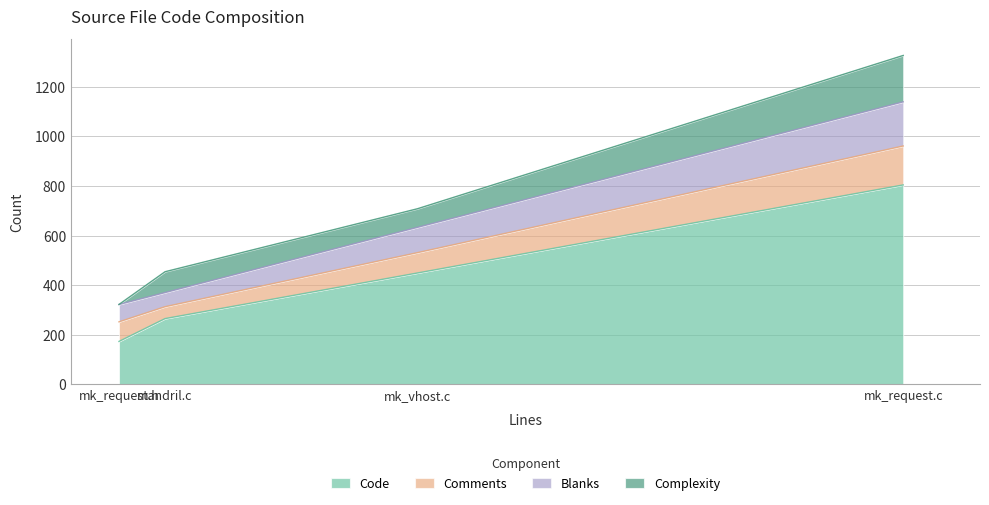

What is the lowest value of the Code series?

173